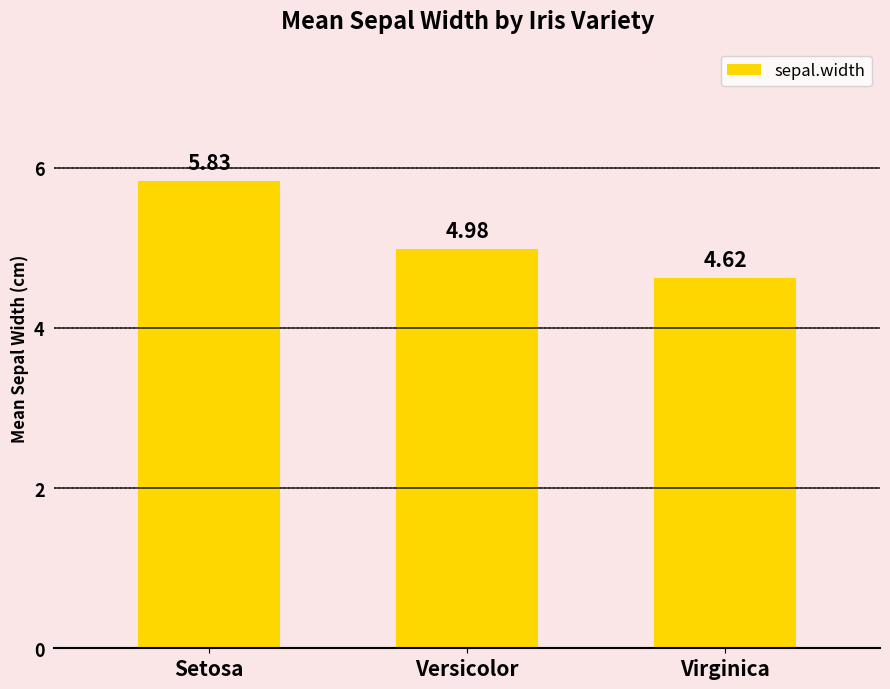

Read the value at Versicolor.

5.0